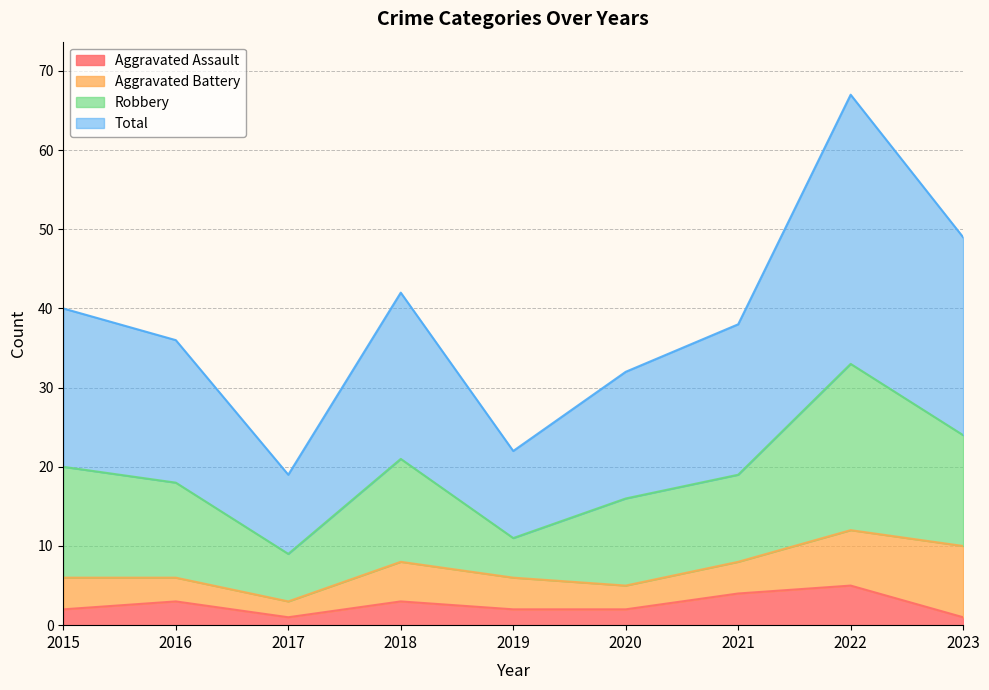

Read the Aggravated Assault value at 2022.

5